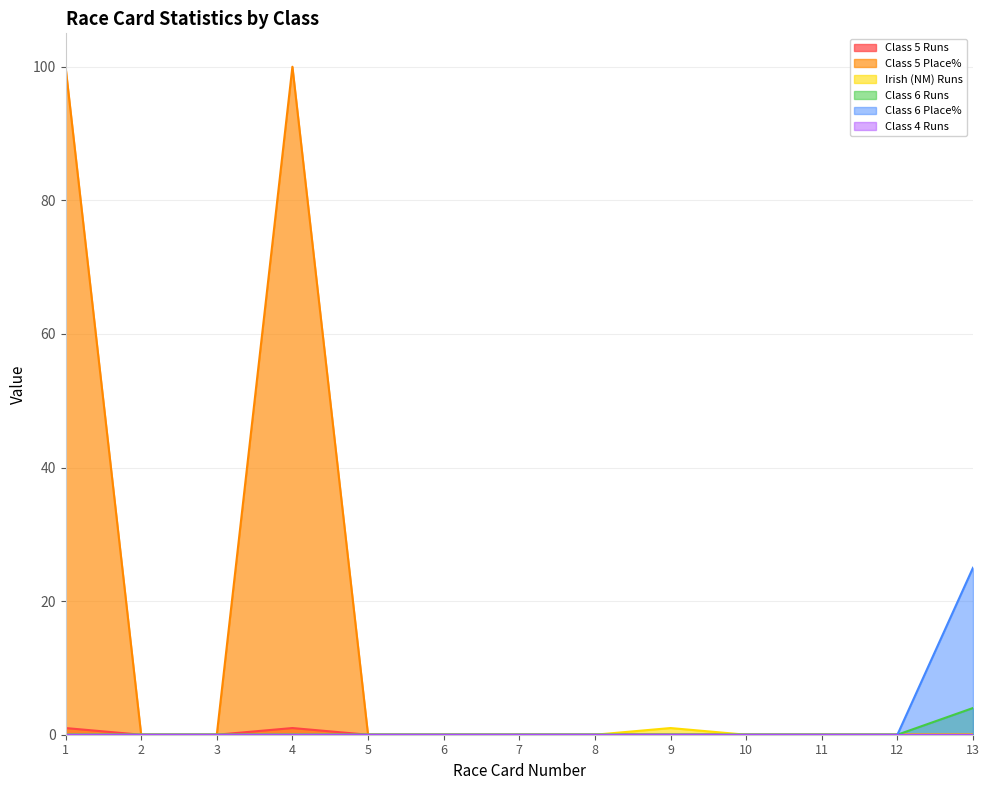

Does the chart have visible grid lines?

Yes